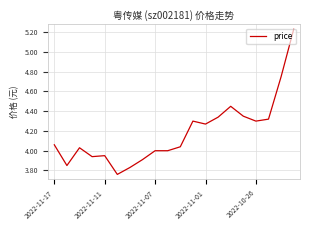

What is the value of the 14th point from the left?

4.3